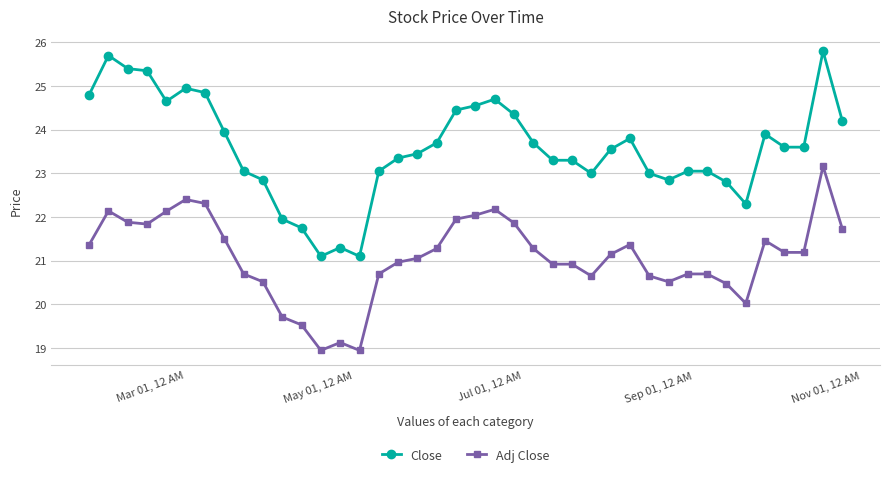

Which series has the largest range (max minus min)?

Close